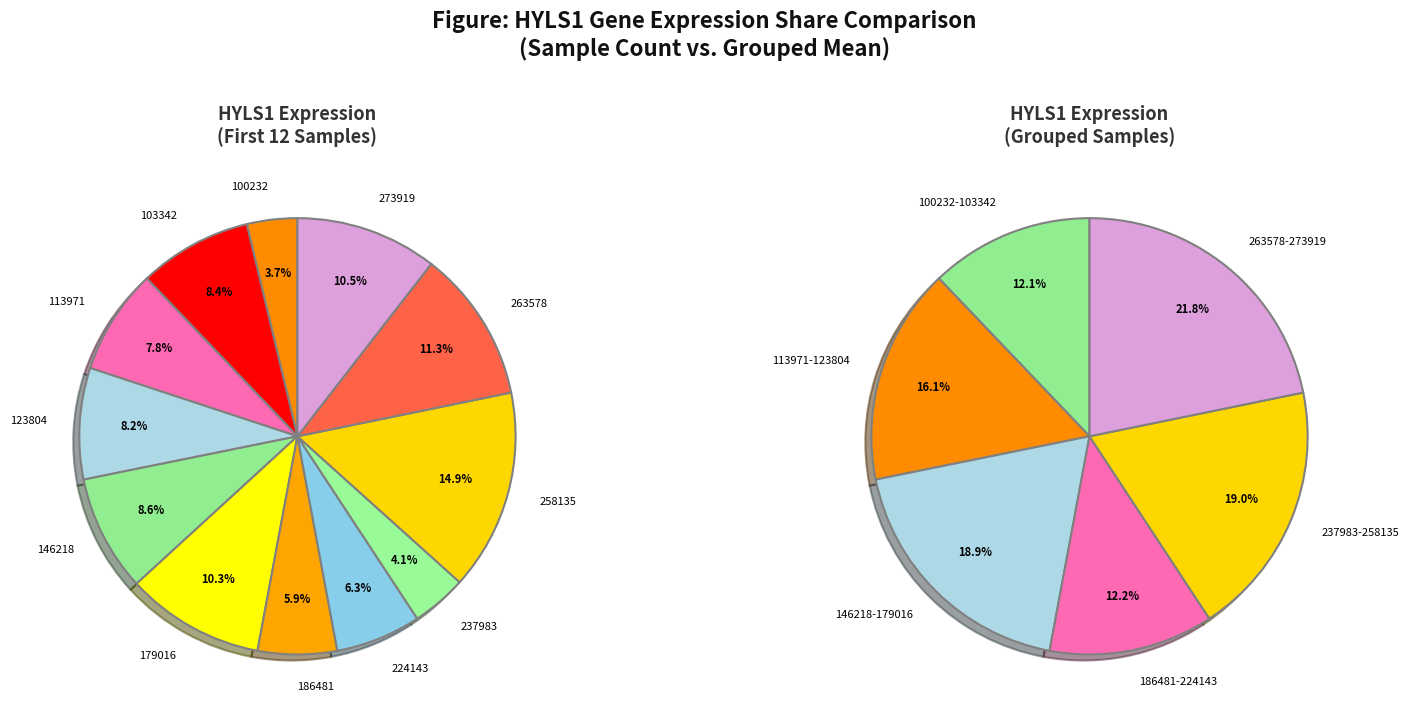

Do 103342 and 146218 together represent more than half of the pie?

No